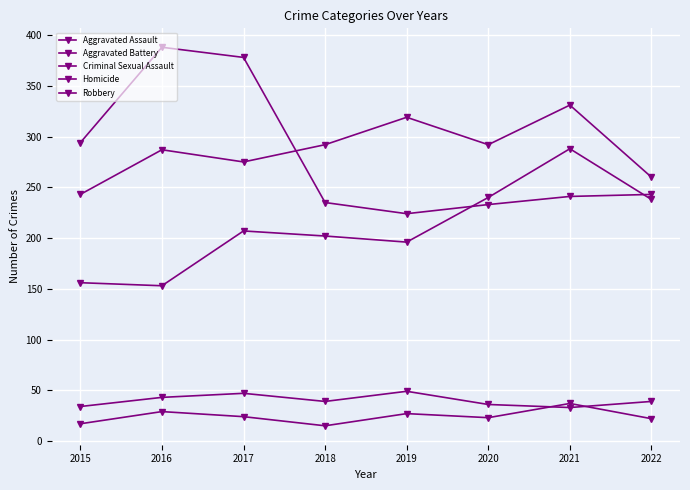

What is the approximate value of Aggravated Battery at 2021?

331